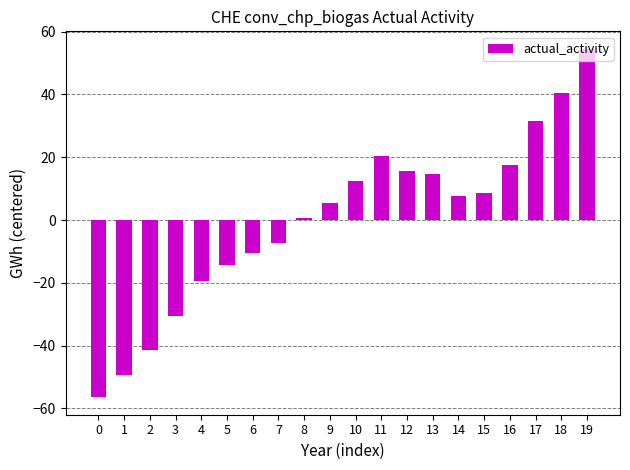

What is the difference between the maximum and minimum values?

111.0